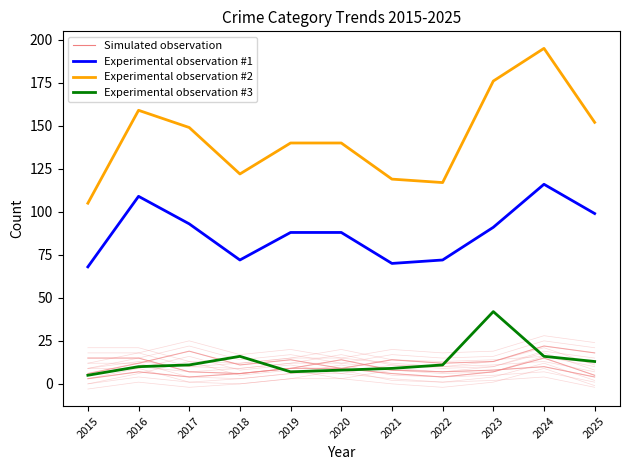

Rank the categories by Experimental observation #3 value from lowest to highest.

2015, 2019, 2020, 2021, 2016, 2017, 2022, 2025, 2018, 2024, 2023